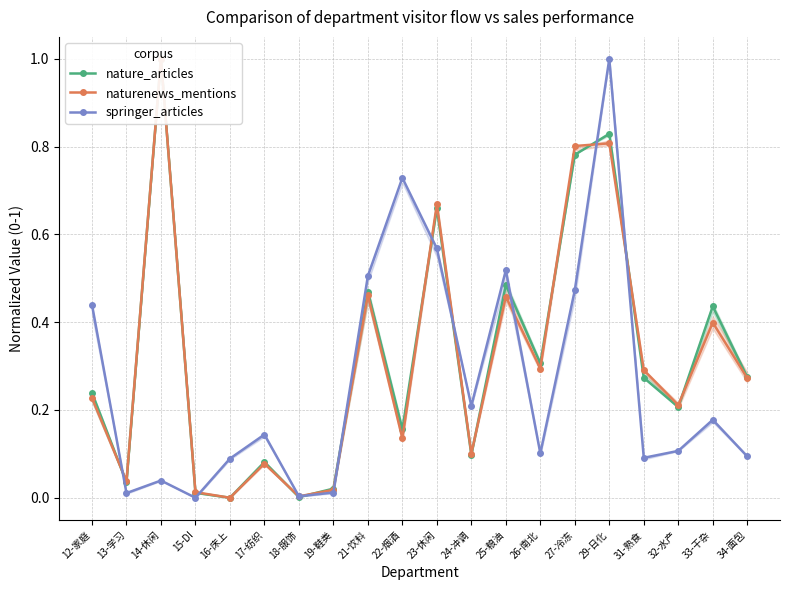

List the labels in order of nature_articles value, smallest first.

16-床上, 18-服饰, 15-DI, 19-鞋类, 13-学习, 17-纺织, 24-冲调, 22-烟酒, 32-水产, 12-家庭, 31-熟食, 34-面包, 26-南北, 33-干杂, 21-饮料, 25-粮油, 23-休闲, 27-冷冻, 29-日化, 14-休闲